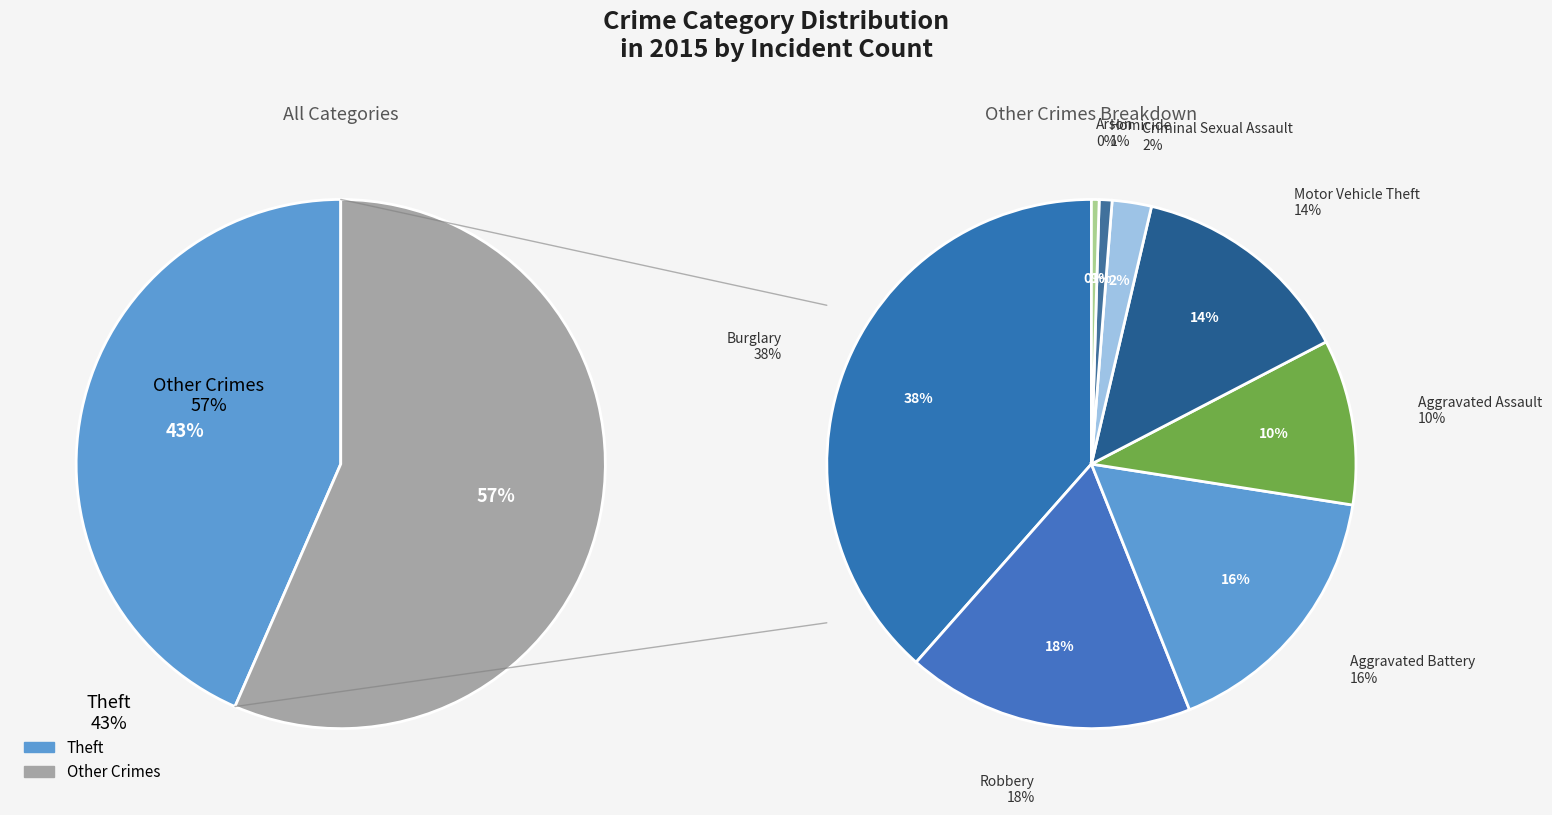

Does any single category account for the majority?

No